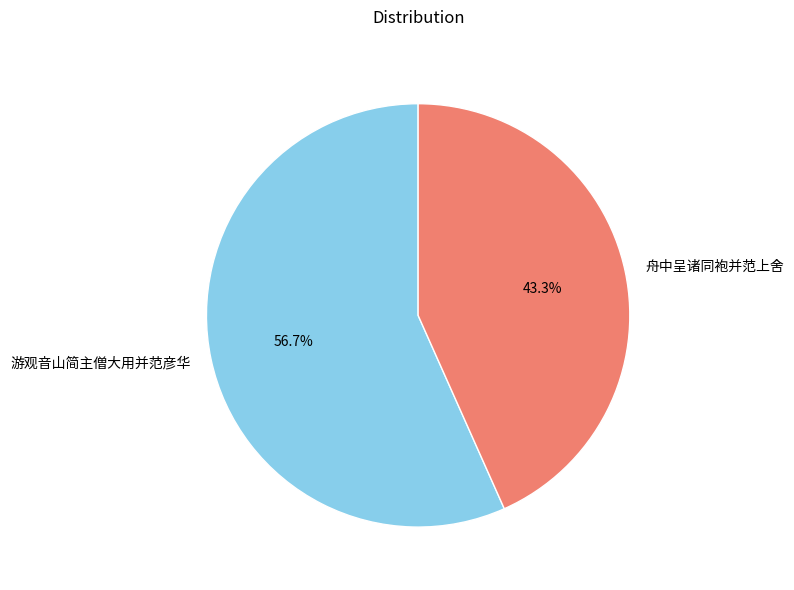

Is it true that 舟中呈诸同袍并范上舍 is 43% of the pie?

True